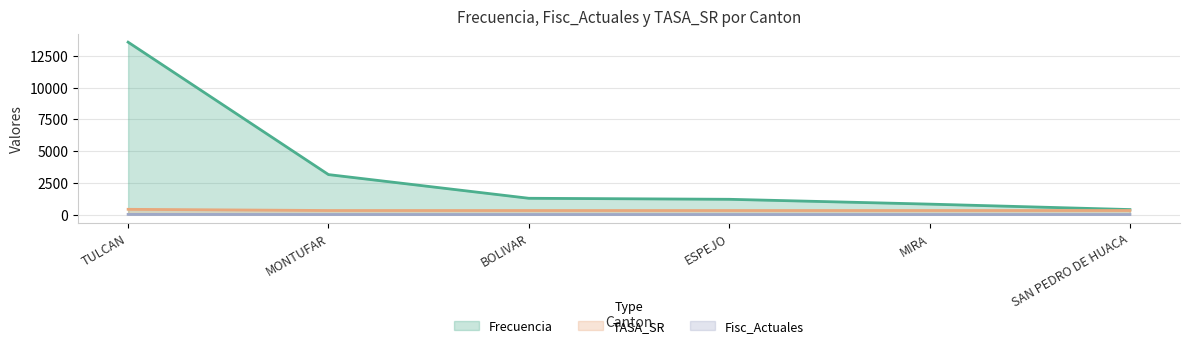

What is the spread (max minus min) of values at TULCAN?

13559.0